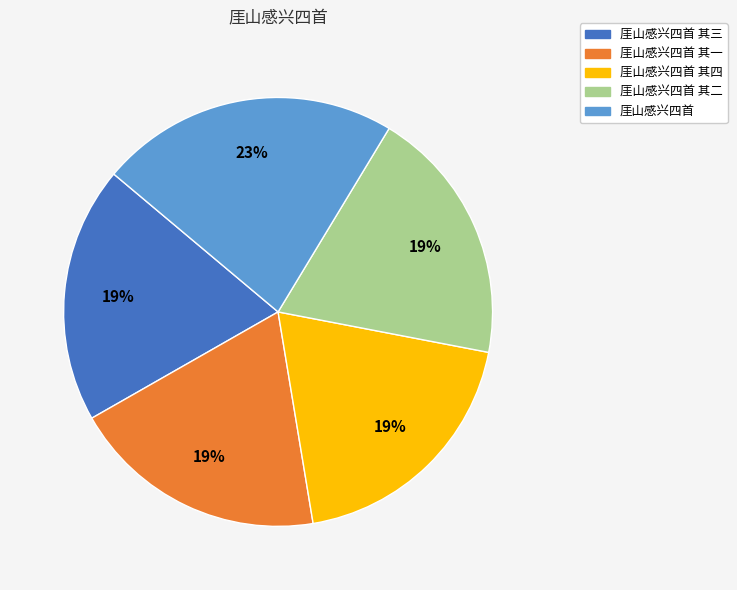

Does any single category account for the majority?

No